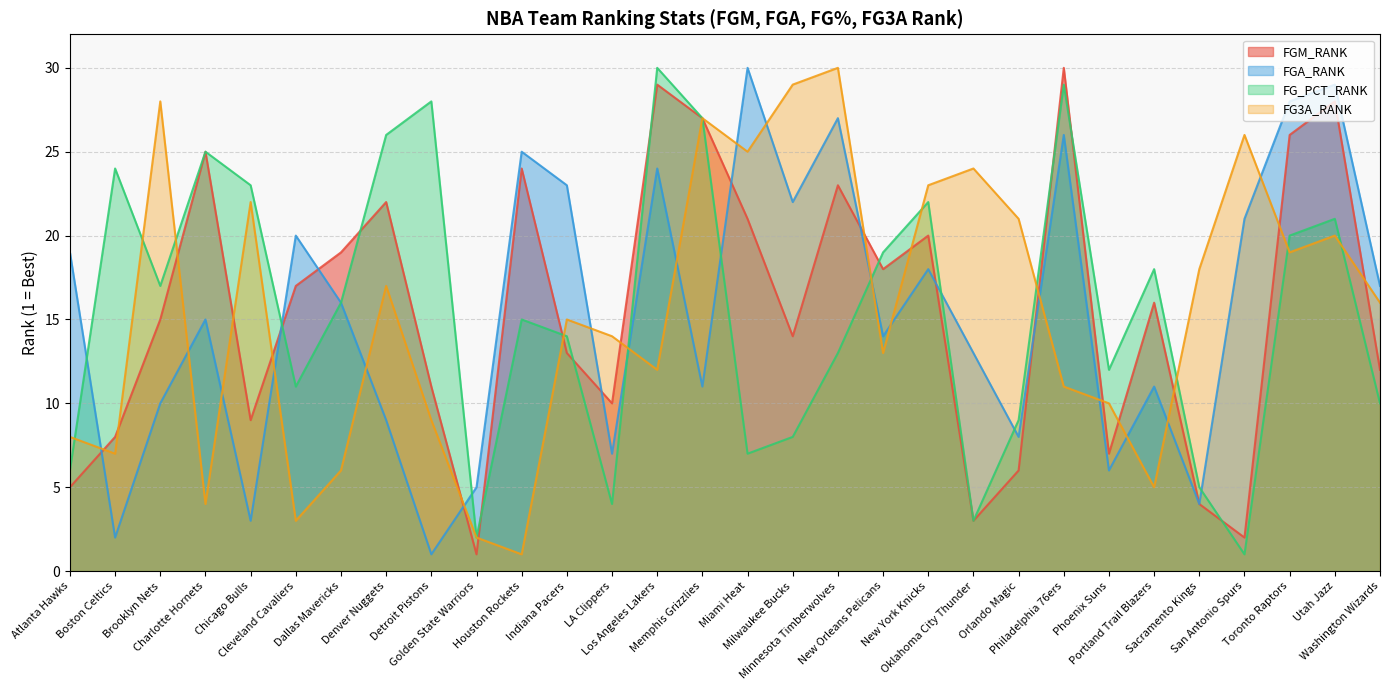

Which category has the lowest value in the FGA_RANK series?

Detroit Pistons